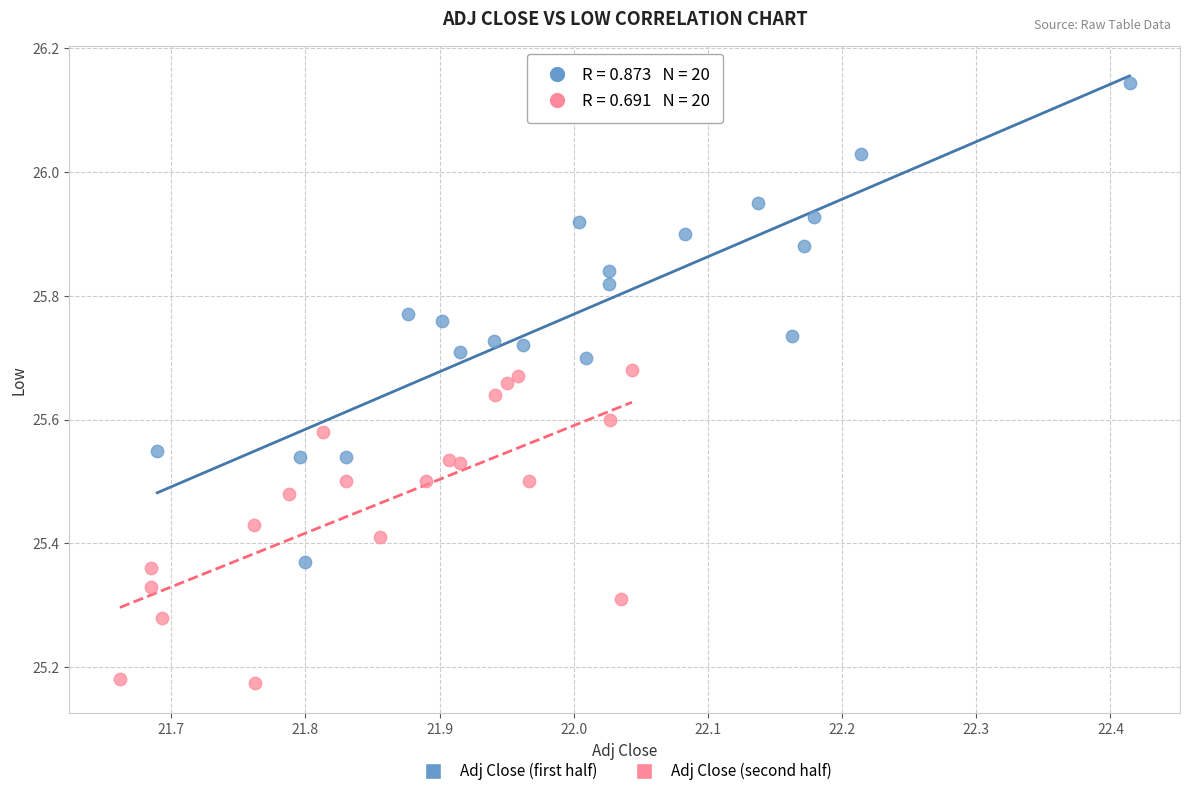

Which series has the largest Y range (max minus min)?

Adj Close (first half)